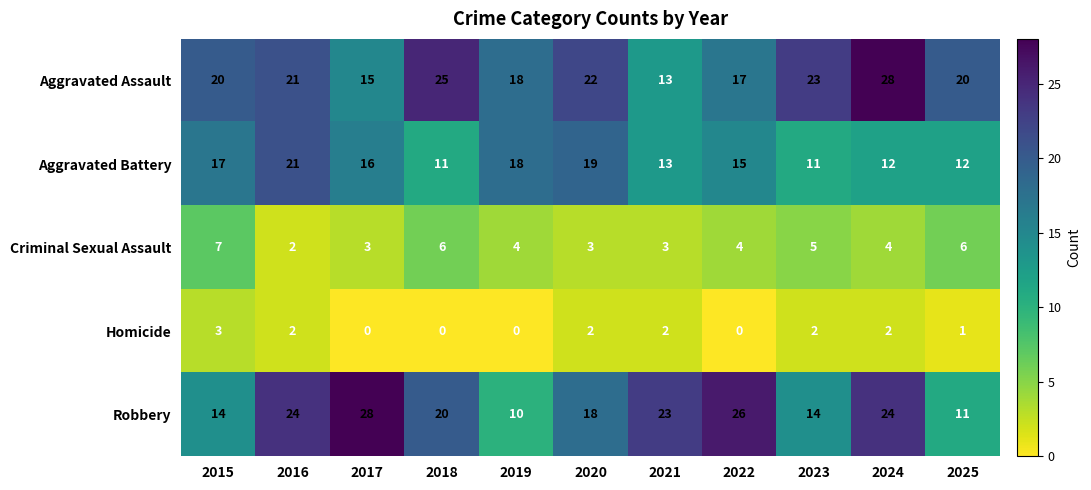

What is the difference between the maximum and minimum values in the Robbery series?

18